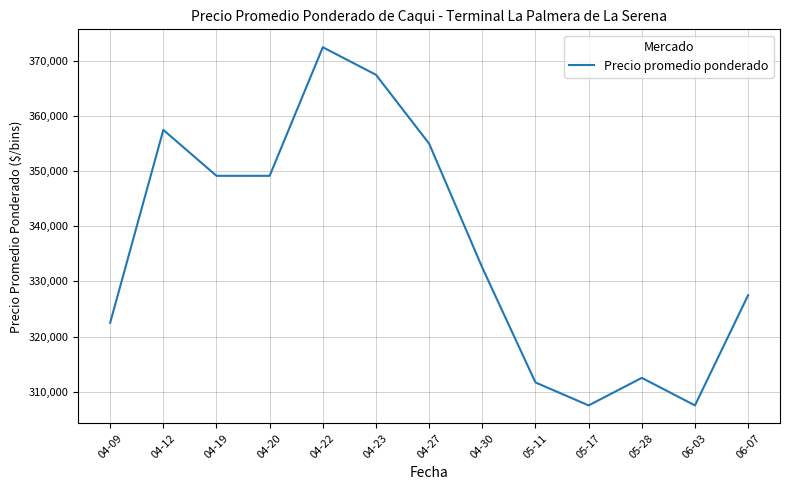

Reading right to left, list all the values displayed in this chart.

06-07=327500.0	06-03=307500.0	05-28=312500.0	05-17=307500.0	05-11=311666.7	04-30=332500.0	04-27=355000.0	04-23=367500.0	04-22=372500.0	04-20=349166.7	04-19=349166.7	04-12=357500.0	04-09=322500.0